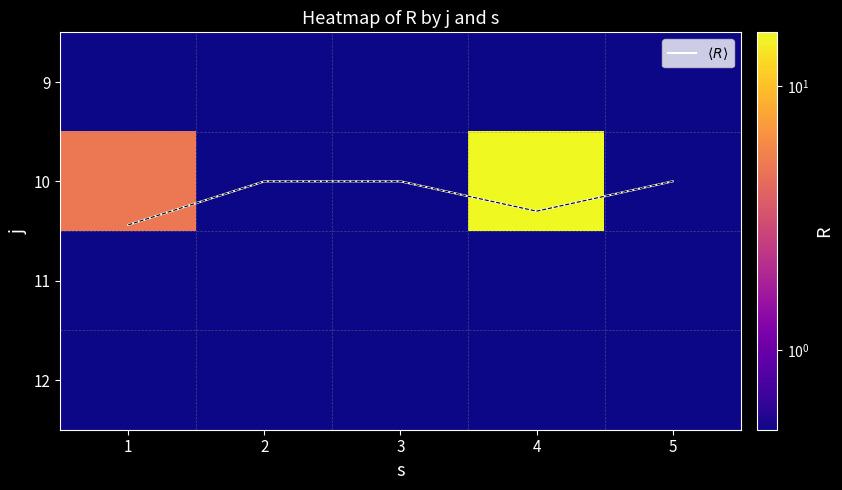

Which label corresponds to the largest value in the chart?

4